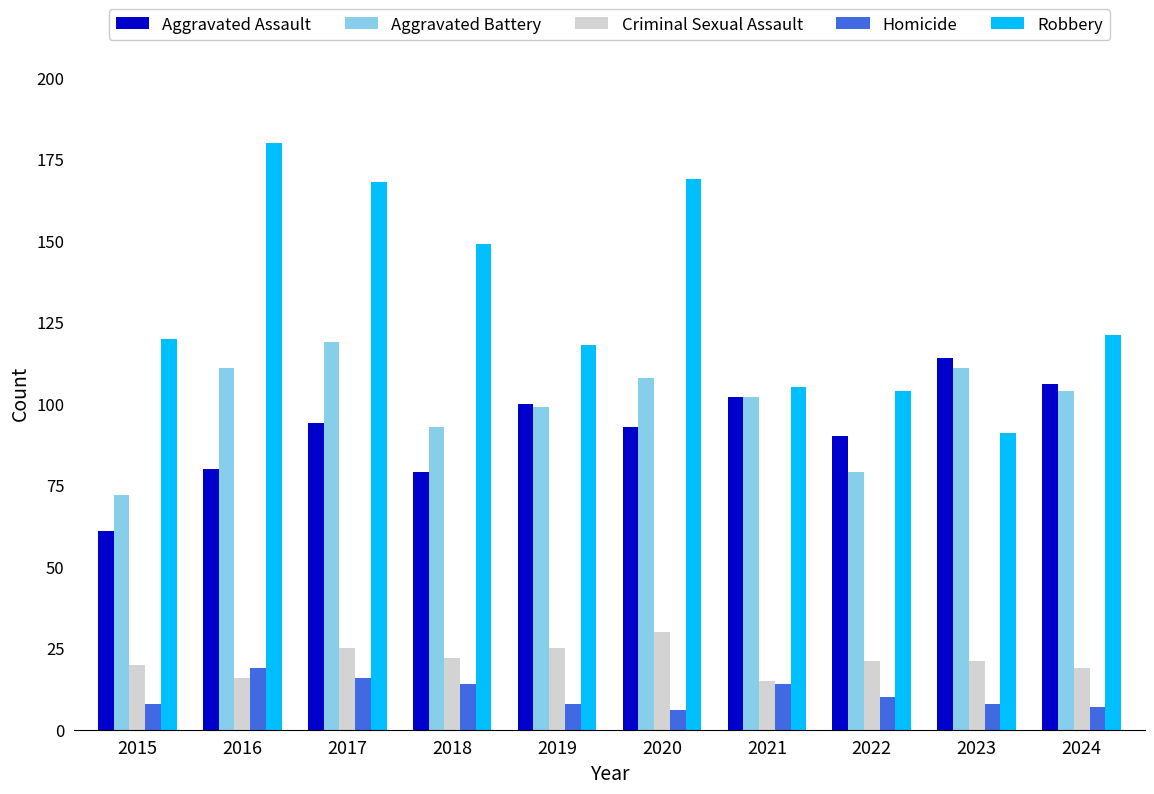

Count the number of categories in the chart.

10